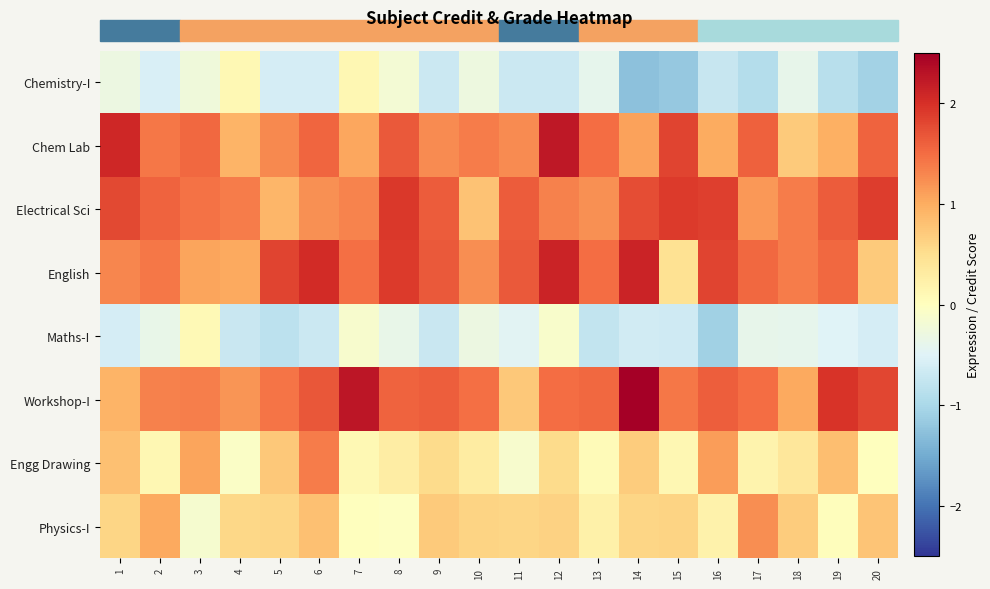

Reading right to left, list all the values displayed in this chart.

Chemistry-I: 20=-1.1	19=-0.9	18=-0.4	17=-0.9	16=-0.7	15=-1.2	14=-1.3	13=-0.4	12=-0.7	11=-0.7	10=-0.3	9=-0.7	8=-0.2	7=0.1	6=-0.6	5=-0.6	4=0.1	3=-0.2	2=-0.6	1=-0.3
Chem Lab: 20=1.6	19=1.0	18=0.7	17=1.6	16=1.0	15=1.8	14=1.1	13=1.5	12=2.2	11=1.3	10=1.4	9=1.3	8=1.7	7=1.0	6=1.5	5=1.3	4=0.9	3=1.5	2=1.4	1=2.1
Electrical Sci: 20=1.9	19=1.6	18=1.4	17=1.2	16=1.9	15=1.9	14=1.7	13=1.2	12=1.3	11=1.6	10=0.8	9=1.6	8=1.9	7=1.3	6=1.2	5=0.9	4=1.4	3=1.5	2=1.6	1=1.8
English: 20=0.7	19=1.5	18=1.4	17=1.5	16=1.8	15=0.5	14=2.1	13=1.5	12=2.1	11=1.6	10=1.2	9=1.6	8=1.9	7=1.5	6=2.0	5=1.8	4=1.0	3=1.1	2=1.4	1=1.3
Maths-I: 20=-0.6	19=-0.5	18=-0.4	17=-0.4	16=-1.1	15=-0.7	14=-0.6	13=-0.8	12=-0.1	11=-0.5	10=-0.3	9=-0.7	8=-0.4	7=-0.1	6=-0.7	5=-0.8	4=-0.7	3=0.1	2=-0.4	1=-0.6
Workshop-I: 20=1.8	19=2.0	18=1.0	17=1.5	16=1.6	15=1.4	14=2.5	13=1.5	12=1.5	11=0.7	10=1.5	9=1.6	8=1.6	7=2.3	6=1.7	5=1.4	4=1.2	3=1.4	2=1.3	1=0.9
Engg Drawing: 20=0.0	19=0.8	18=0.4	17=0.2	16=1.1	15=0.1	14=0.7	13=0.1	12=0.5	11=-0.1	10=0.3	9=0.5	8=0.3	7=0.1	6=1.4	5=0.7	4=-0.1	3=1.1	2=0.1	1=0.8
Physics-I: 20=0.8	19=0.0	18=0.7	17=1.2	16=0.2	15=0.6	14=0.6	13=0.2	12=0.6	11=0.6	10=0.6	9=0.7	8=-0.0	7=0.0	6=0.8	5=0.6	4=0.6	3=-0.1	2=1.0	1=0.6